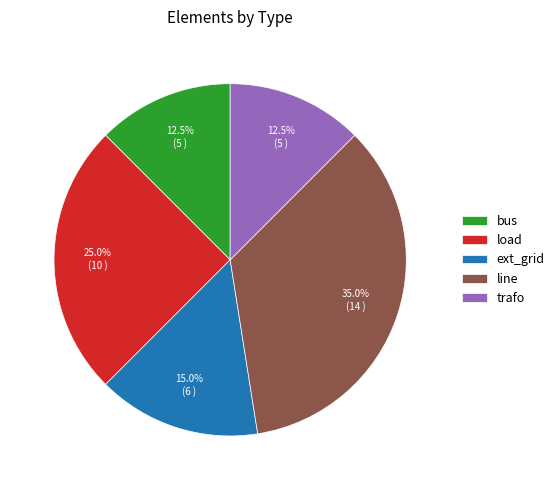

Does trafo account for over 50% of the chart?

No